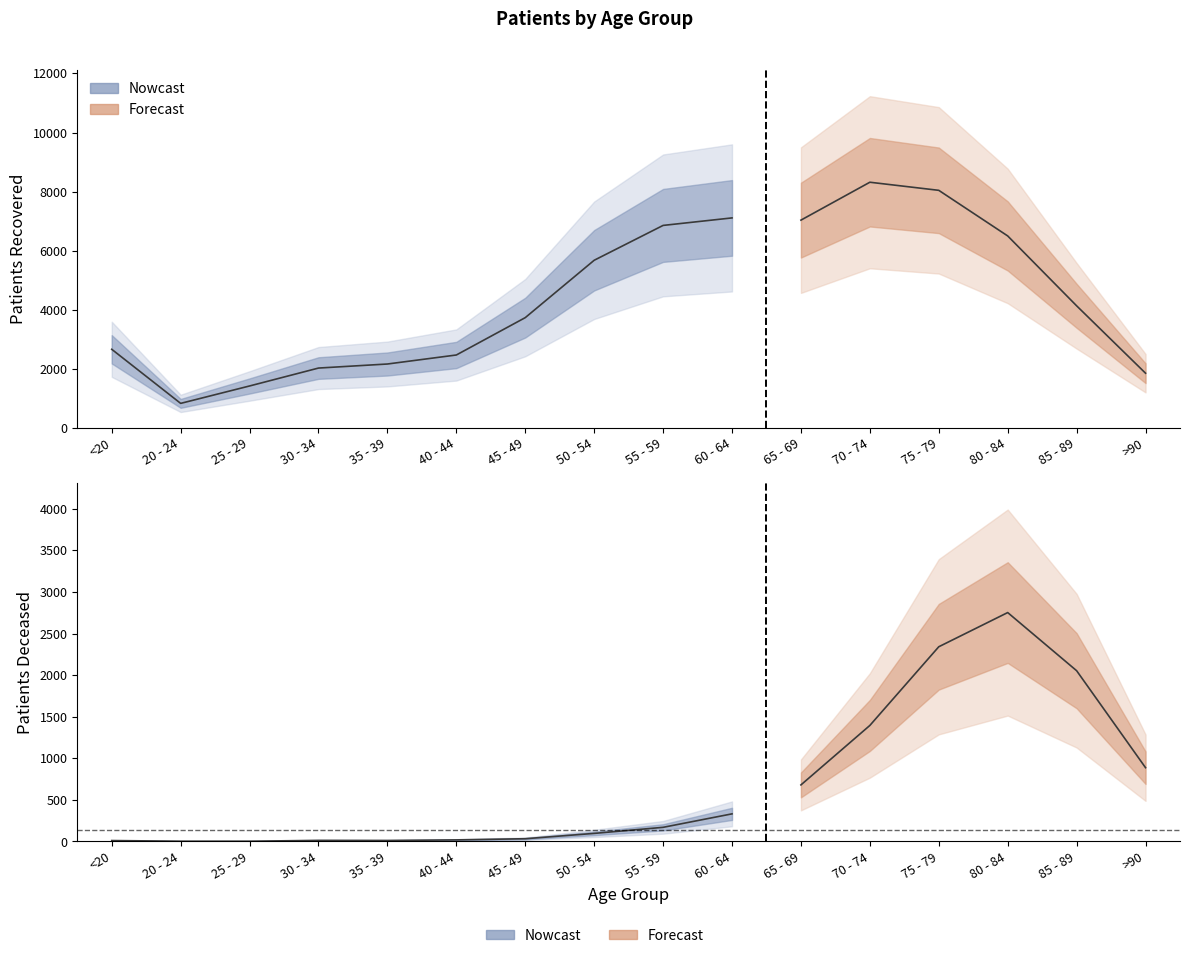

What is the minimum value for patients_recovered?

836